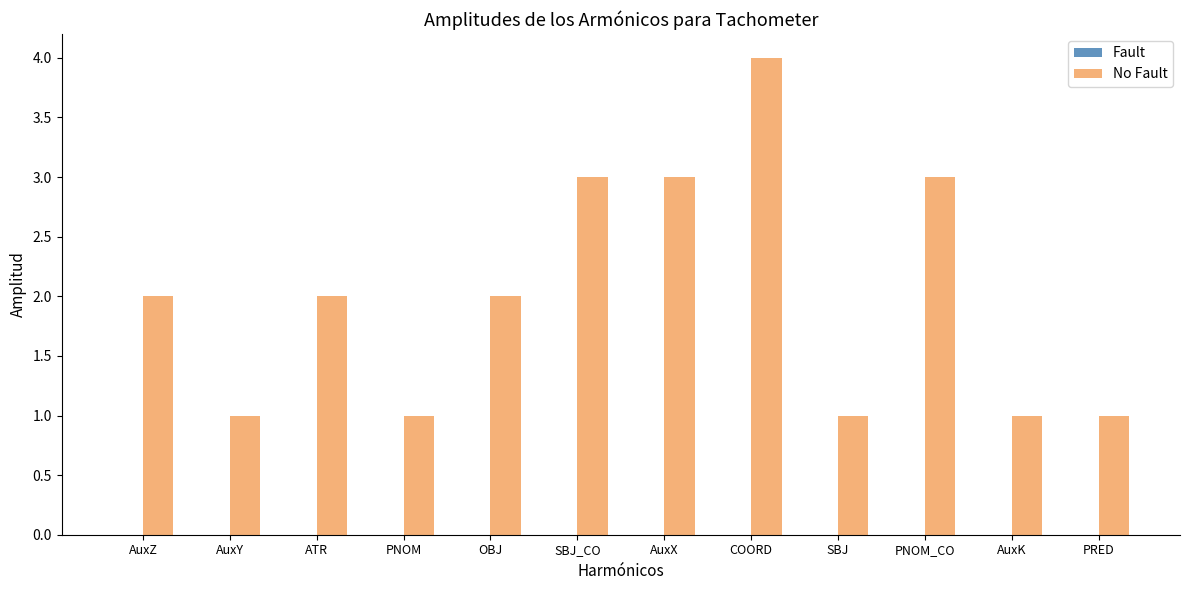

Reading left to right, what are all the values shown in this chart?

AuxZ=2	AuxY=1	ATR=2	PNOM=1	OBJ=2	SBJ_CO=3	AuxX=3	COORD=4	SBJ=1	PNOM_CO=3	AuxK=1	PRED=1